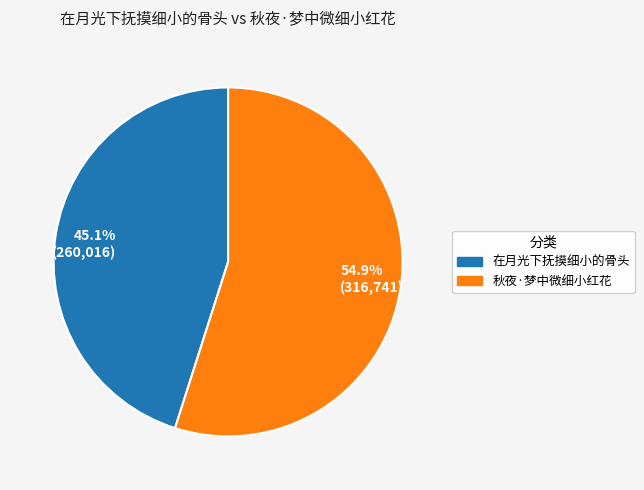

What is the smallest slice in the pie chart?

45.1% (260,016)